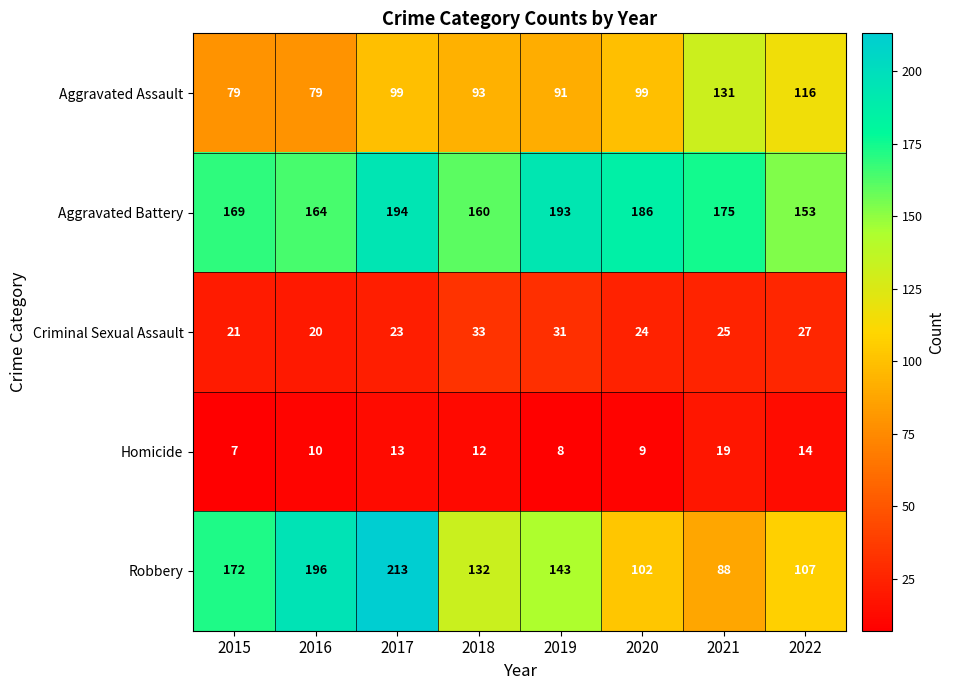

At how many categories does at least one series exceed 182?

4